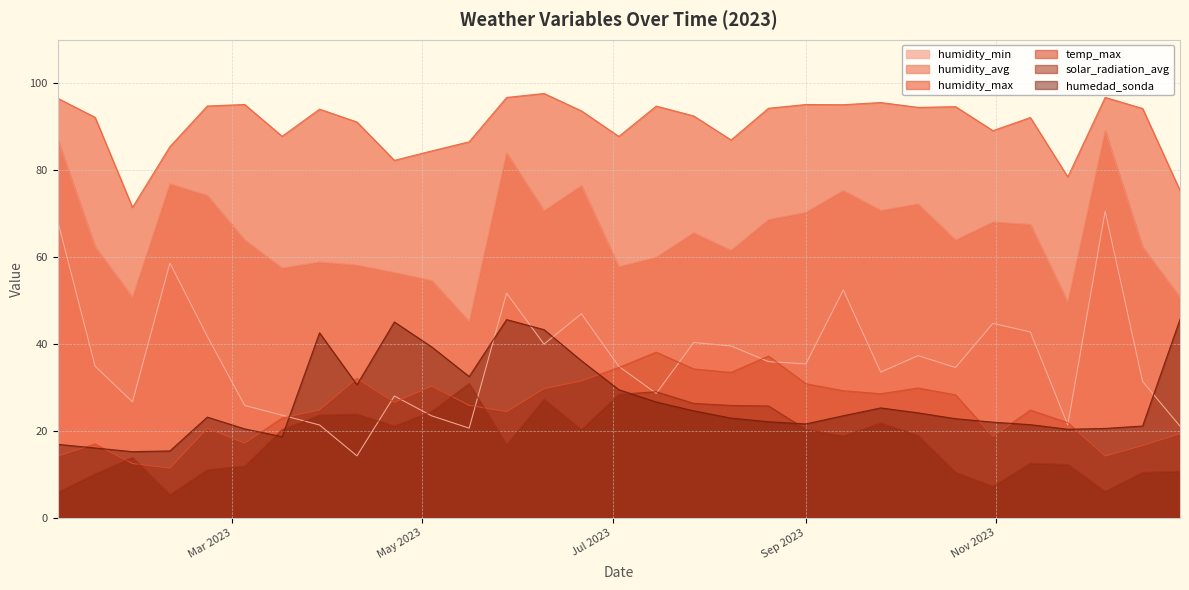

True or false: temp_max and humidity_max cross at least once.

False